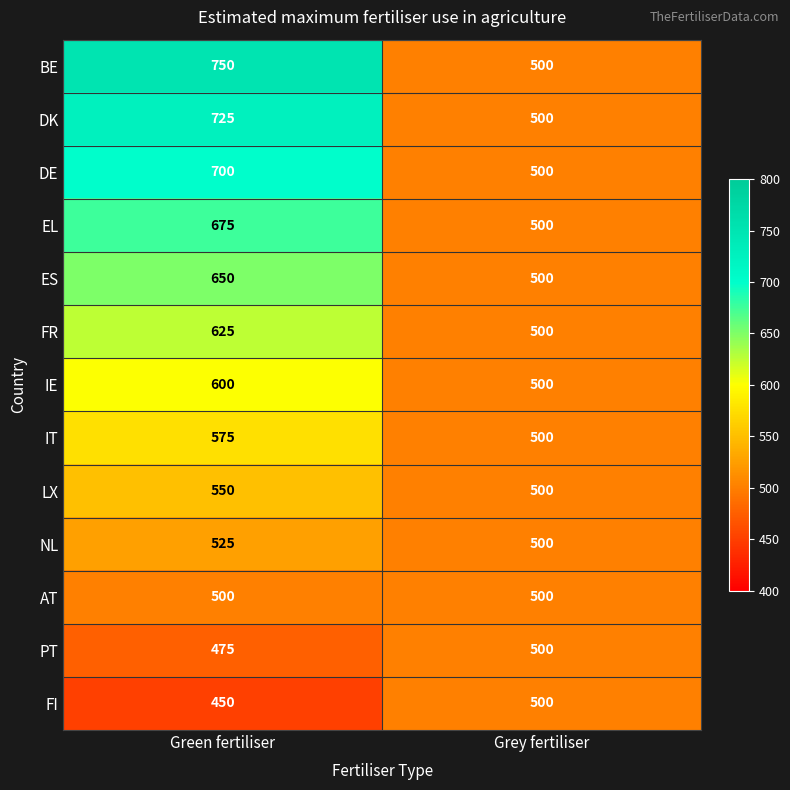

Which series has the widest spread of values?

BE